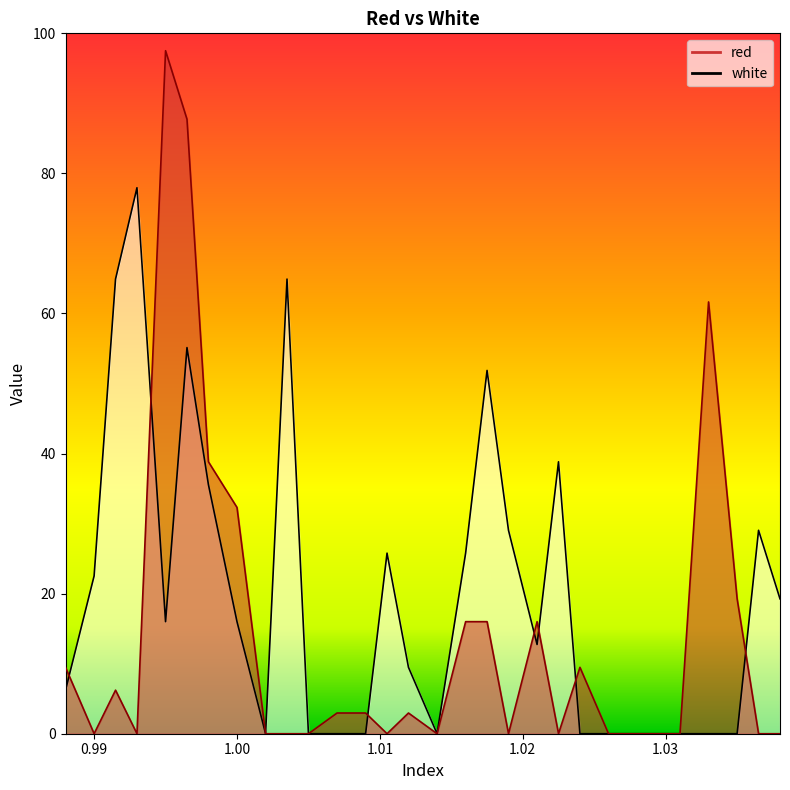

Reading left to right, list all the values displayed in this chart.

red: 0.988=9.5	0.99=0.0	0.9915=6.2	0.993=0.0	0.995=97.5	0.9965=87.7	0.998=38.8	1.0=32.3	1.002=0.0	1.0035=0.0	1.005=0.0	1.007=3.0	1.009=3.0	1.0105=0.0	1.012=3.0	1.014=0.0	1.016=16.0	1.0175=16.0	1.019=0.0	1.021=16.0	1.0225=0.0	1.024=9.5	1.026=0.0	1.028=0.0	1.0295=0.0	1.031=0.0	1.033=61.7	1.035=19.3	1.0365=0.0	1.038=0.0
white: 0.988=6.2	0.99=22.5	0.9915=64.9	0.993=78.0	0.995=16.0	0.9965=55.1	0.998=35.6	1.0=16.0	1.002=0.0	1.0035=64.9	1.005=0.0	1.007=0.0	1.009=0.0	1.0105=25.8	1.012=9.5	1.014=0.0	1.016=25.8	1.0175=51.9	1.019=29.0	1.021=12.7	1.0225=38.8	1.024=0.0	1.026=0.0	1.028=0.0	1.0295=0.0	1.031=0.0	1.033=0.0	1.035=0.0	1.0365=29.0	1.038=19.3